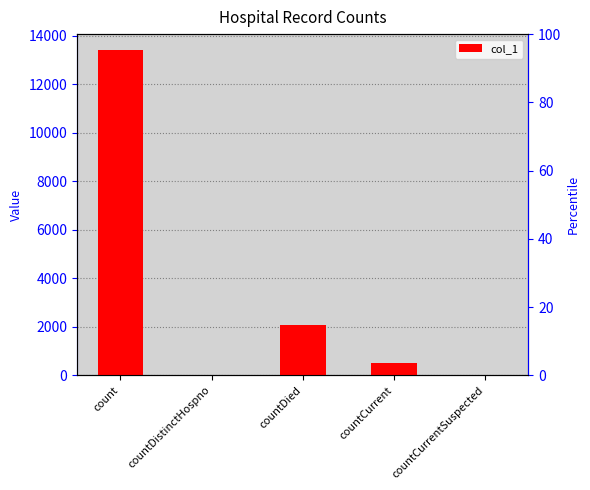

The chart shows a value of 936 at countCurrent. True or false?

False